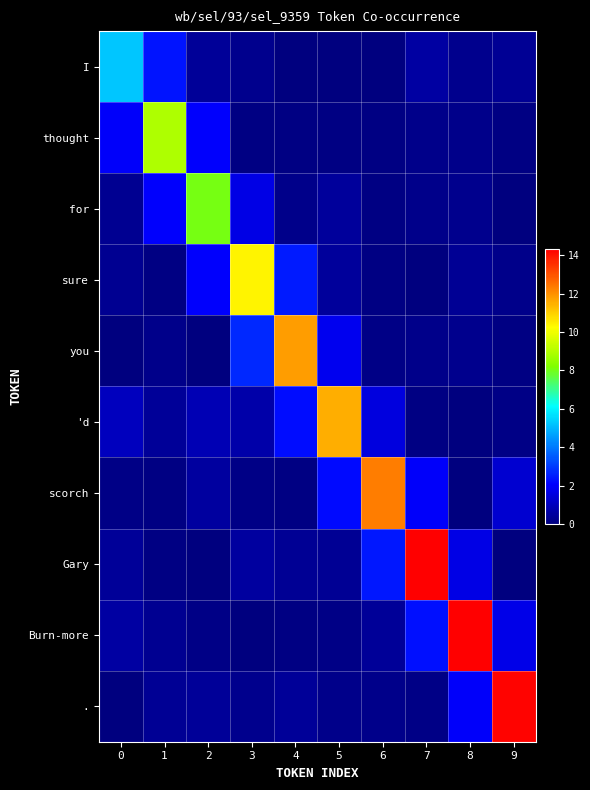

Reading right to left, extract all data points from this chart.

I: 9=0.4	8=0.3	7=0.6	6=0.0	5=0.1	4=0.1	3=0.3	2=0.4	1=2.4	0=5.2
thought: 9=0.1	8=0.2	7=0.2	6=0.1	5=0.1	4=0.1	3=0.1	2=2.0	1=9.0	0=2.0
for: 9=0.0	8=0.3	7=0.2	6=0.1	5=0.5	4=0.2	3=1.6	2=8.0	1=2.0	0=0.3
sure: 9=0.2	8=0.3	7=0.0	6=0.1	5=0.5	4=2.5	3=10.4	2=2.0	1=0.1	0=0.3
you: 9=0.1	8=0.2	7=0.2	6=0.1	5=1.8	4=11.8	3=2.7	2=0.0	1=0.2	0=0.0
'd: 9=0.1	8=0.0	7=0.1	6=1.5	5=11.5	4=2.3	3=0.7	2=0.8	1=0.4	0=1.0
scorch: 9=1.3	8=0.0	7=2.0	6=12.3	5=2.2	4=0.1	3=0.1	2=0.5	1=0.1	0=0.1
Gary: 9=0.0	8=1.6	7=14.3	6=2.4	5=0.4	4=0.4	3=0.5	2=0.0	1=0.1	0=0.4
Burn-more: 9=1.7	8=14.3	7=2.3	6=0.4	5=0.1	4=0.1	3=0.0	2=0.1	1=0.3	0=0.6
.: 9=14.3	8=2.0	7=0.2	6=0.2	5=0.2	4=0.4	3=0.2	2=0.4	1=0.4	0=0.0